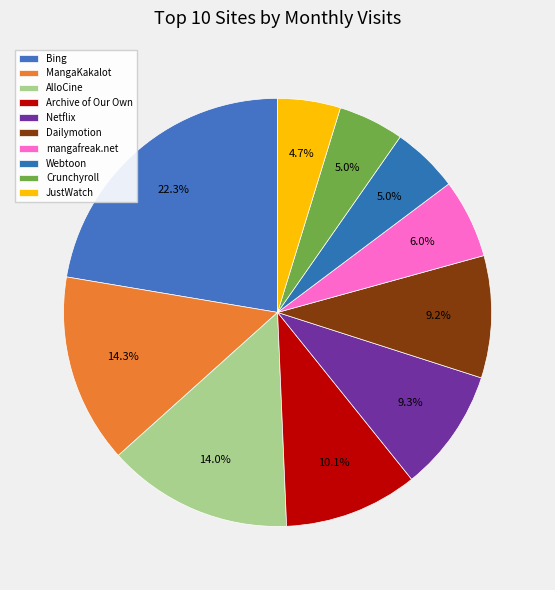

How many slices are in this pie chart?

10